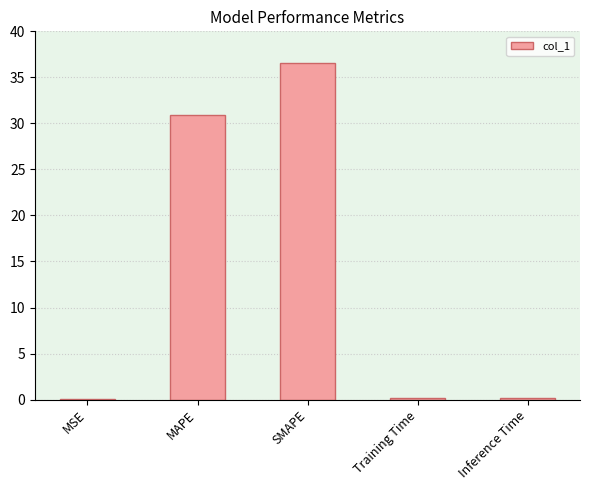

True or false: the data shows 17.6 at SMAPE.

False